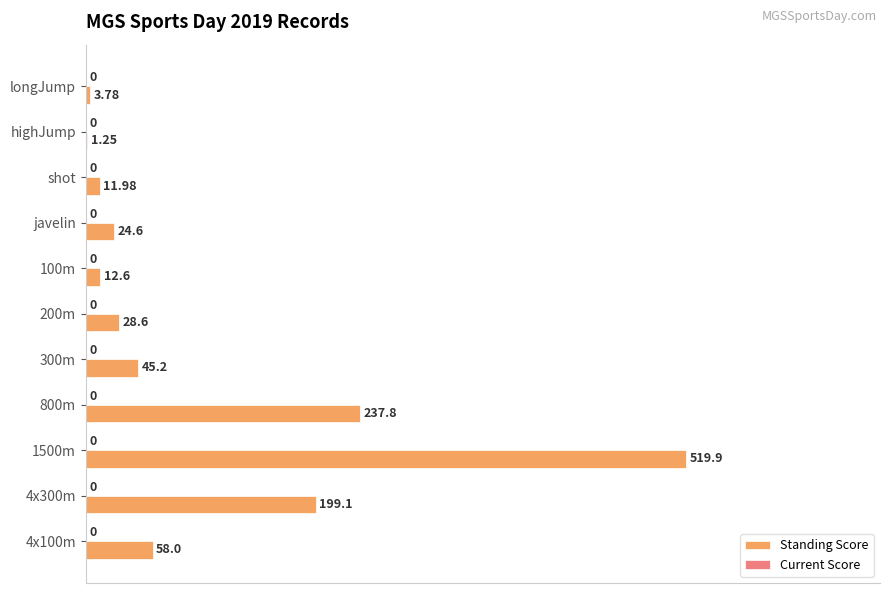

Are the bars horizontal?

Yes